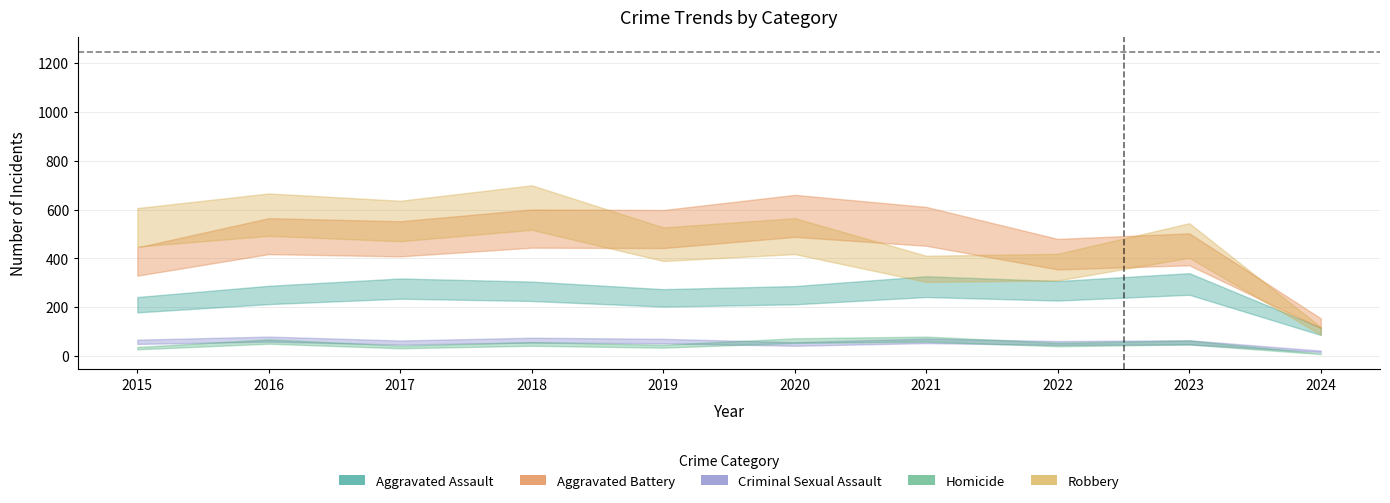

Where is the first local maximum for Aggravated Battery?

2016